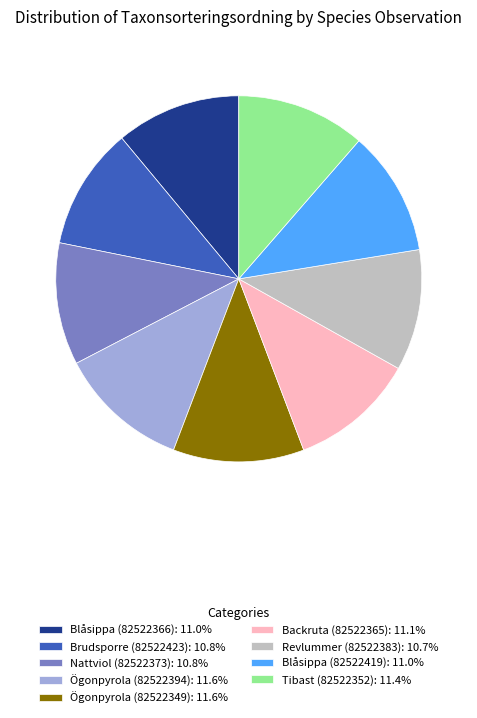

What is the ratio of the value at Tibast (82522352): 11.4% to the value at Blåsippa (82522366): 11.0%?

1.0